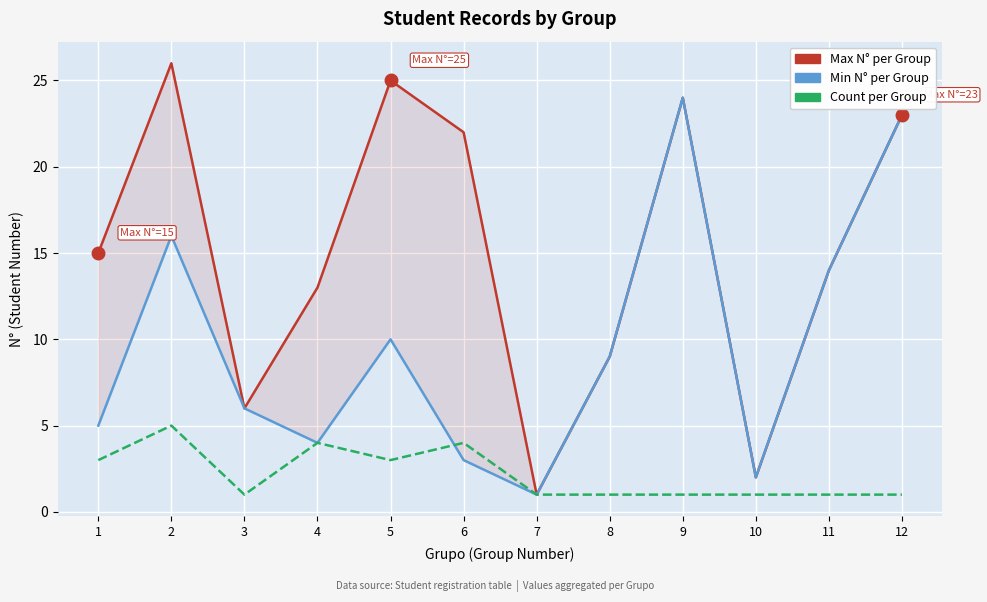

Is it true that Max N° per Group equals 25 at 5?

True